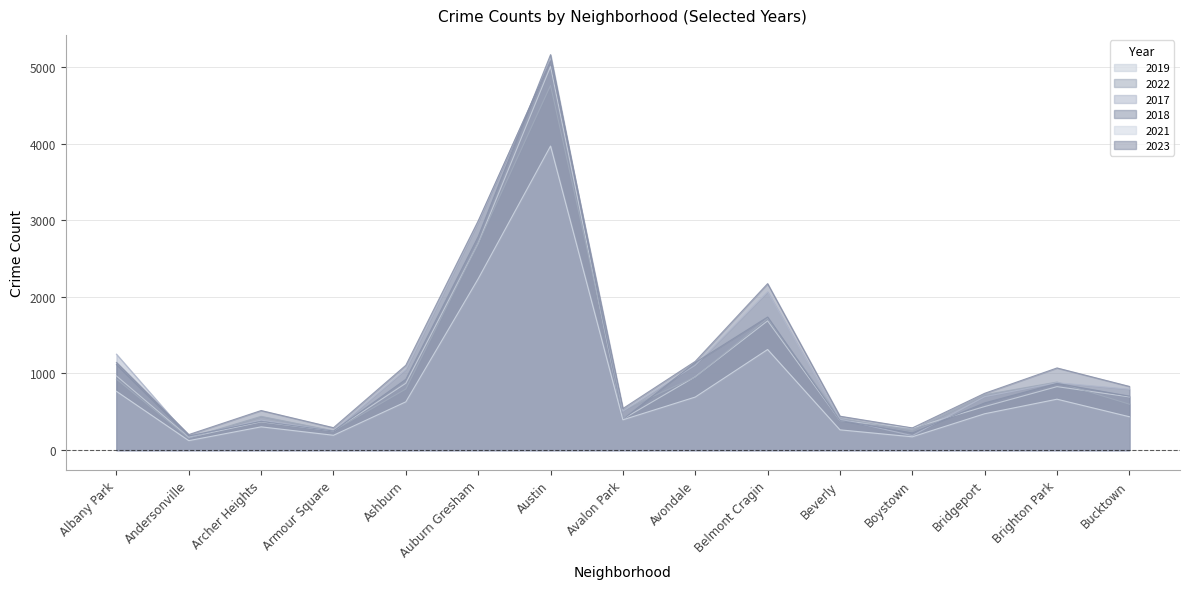

What is the label of the 4th point from the right?

Boystown